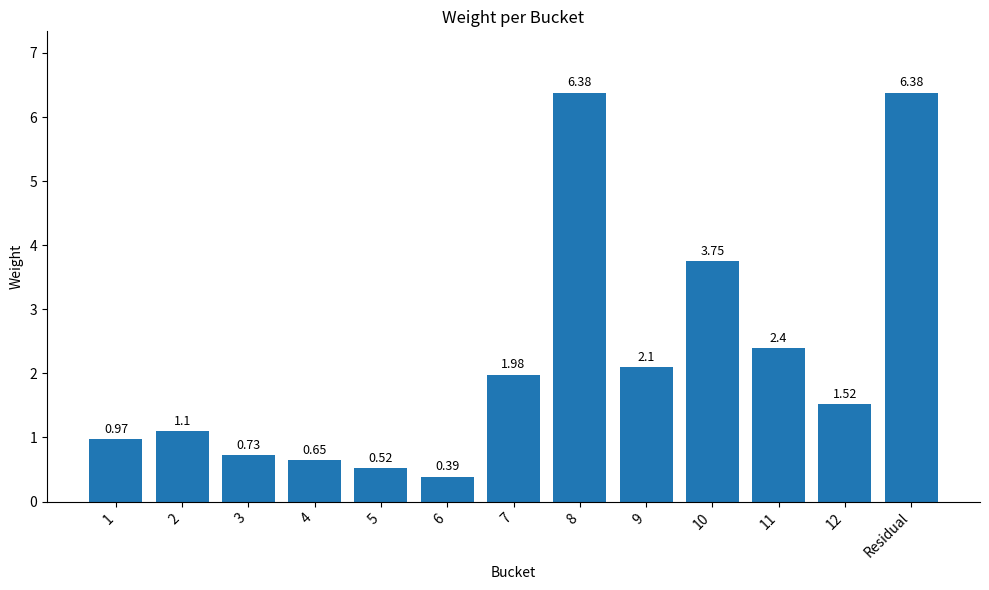

What is the label of the 6th bar from the left?

6